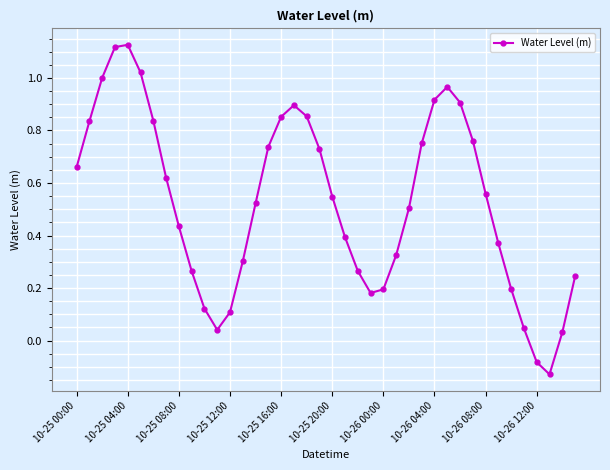

What is the difference between the maximum and minimum values?

1.3